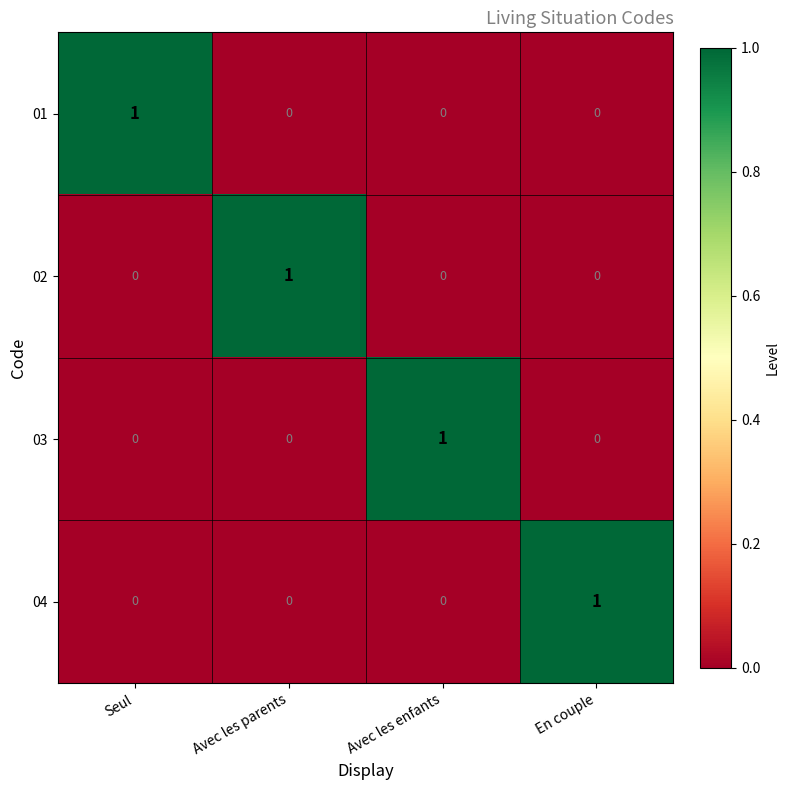

How many positive values does the 04 series have?

1